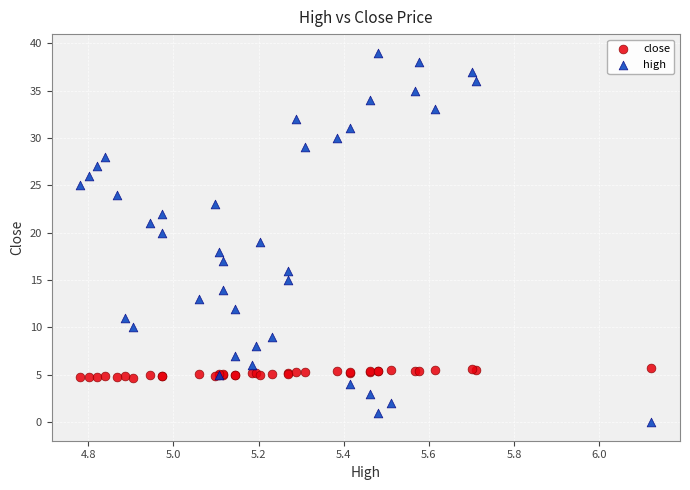

Which series contains the lowest Y value?

high